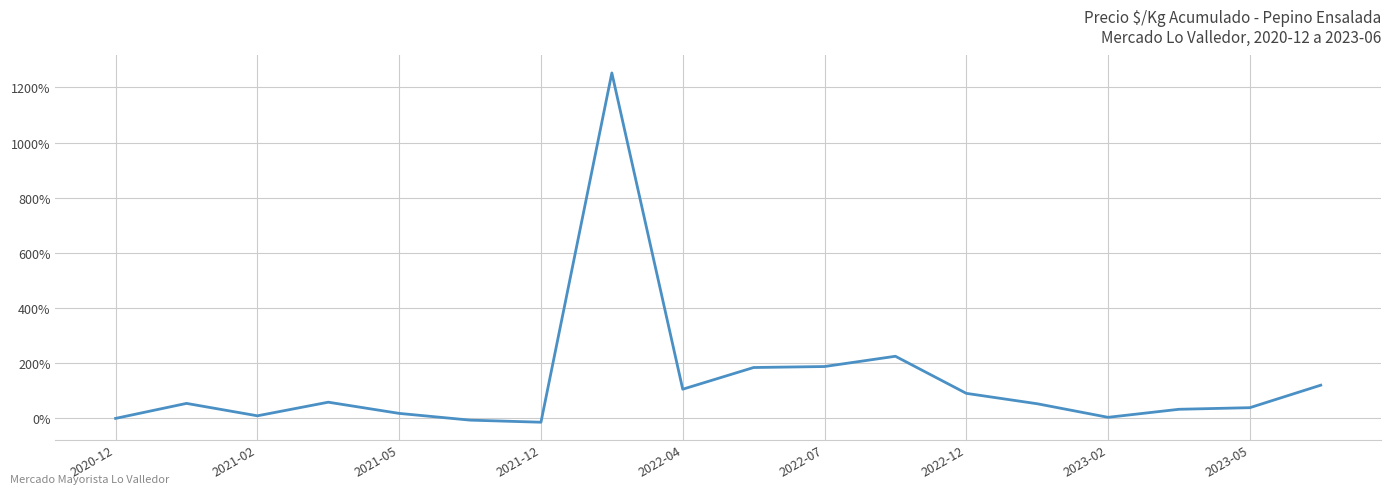

What is the maximum value shown in the chart?

1252.4